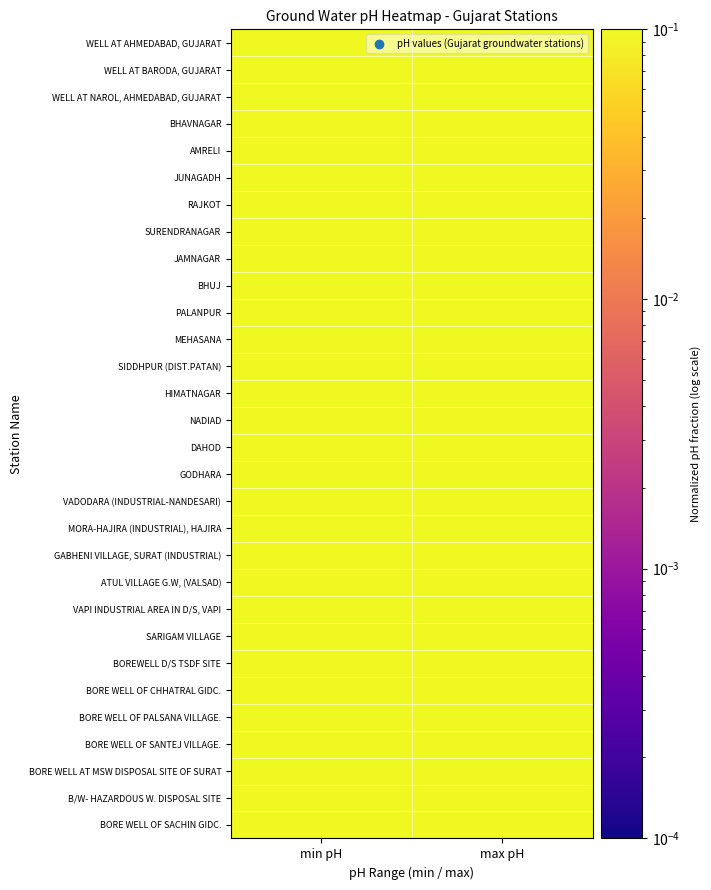

At which category does the chart reach its minimum across all series?

min pH